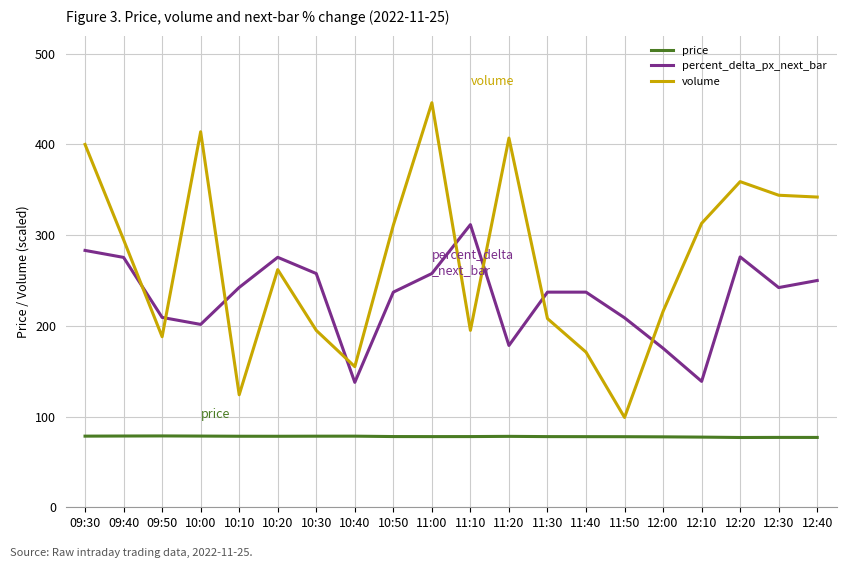

List the series in order of their peak value, highest first.

volume, percent_delta_px_next_bar, price